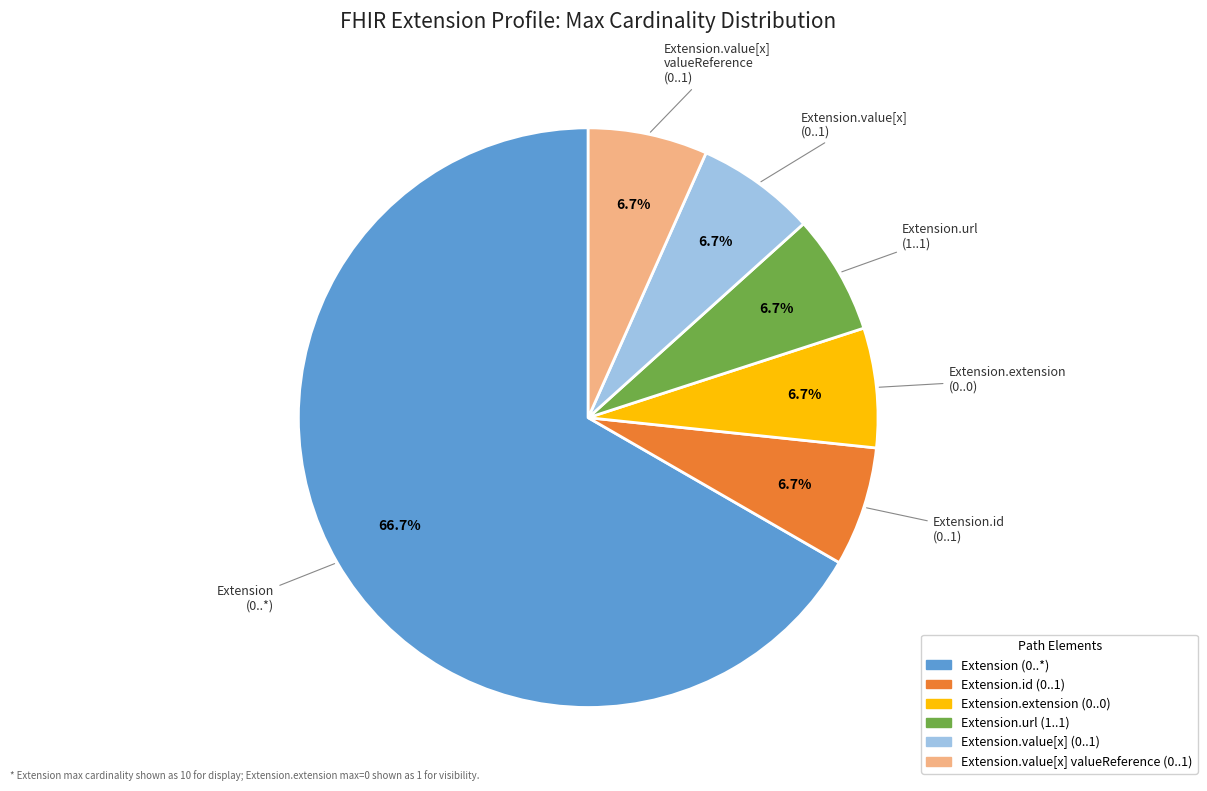

Which has a higher value, Extension.value[x] (0..1) or Extension (0..*)?

Extension (0..*)